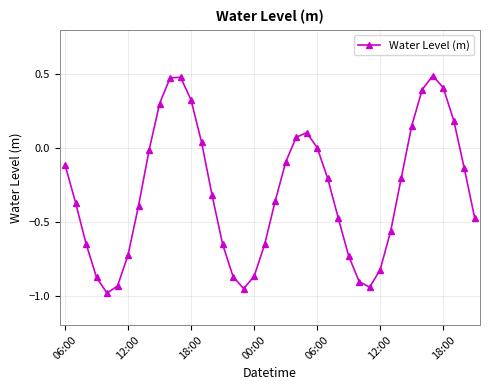

True or false: there are more than 0 points higher than both neighbors.

True